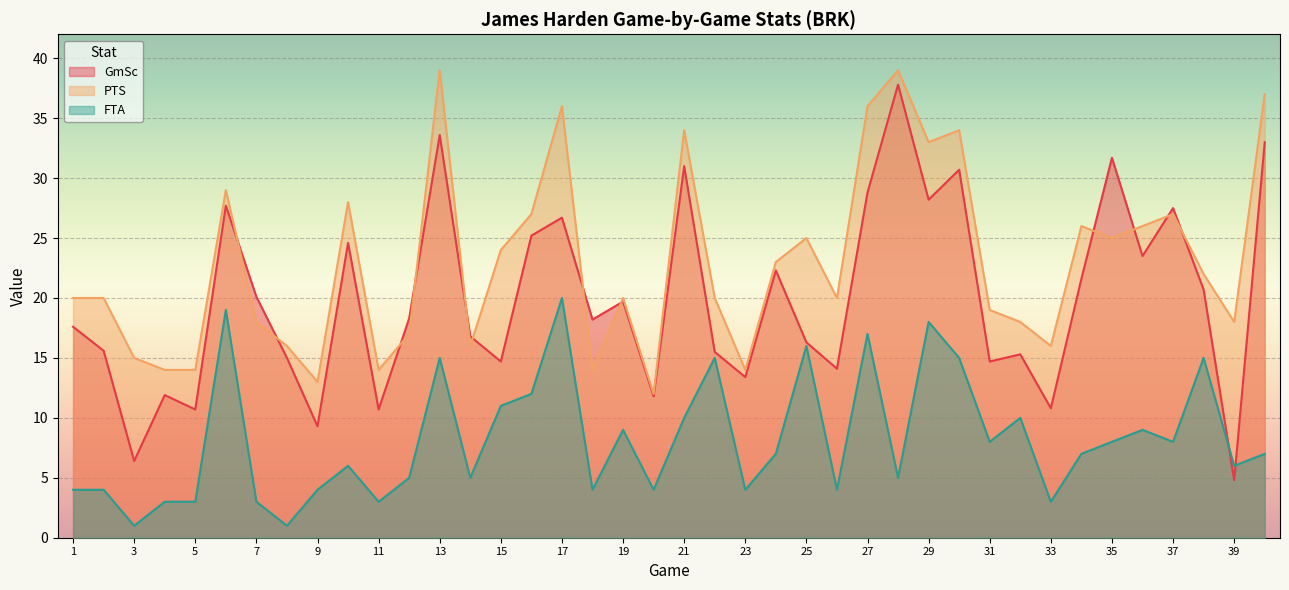

True or false: FTA has a value of 3.0 at 11.

True